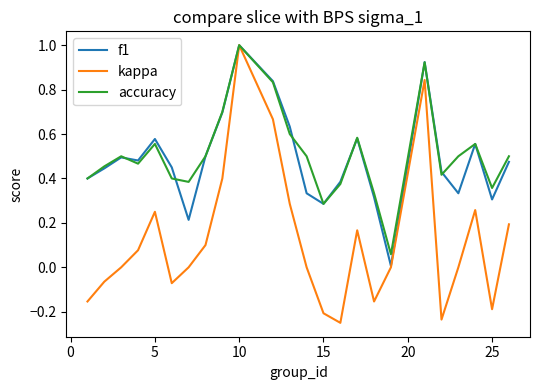

What is the maximum value for f1?

1.0